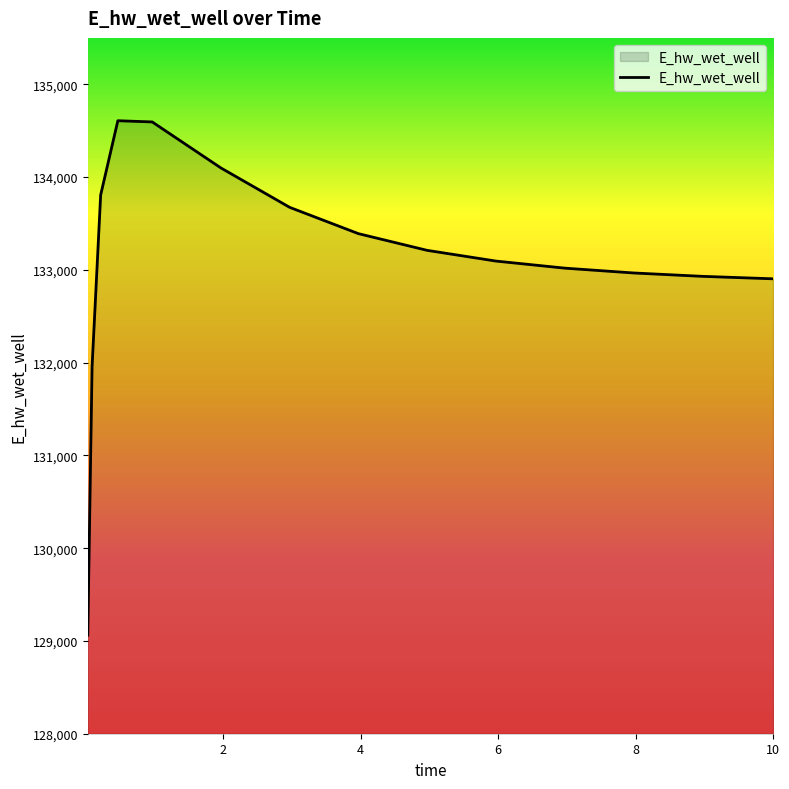

What is the smallest value displayed?

129062.6